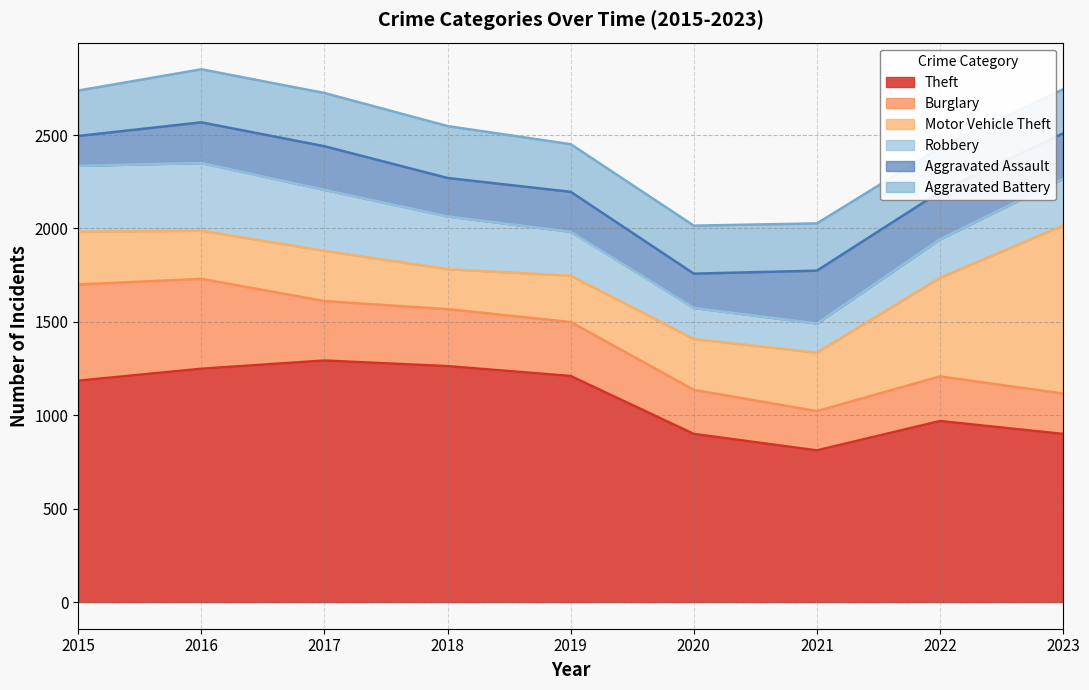

At which label does Theft first exceed 1185?

2016